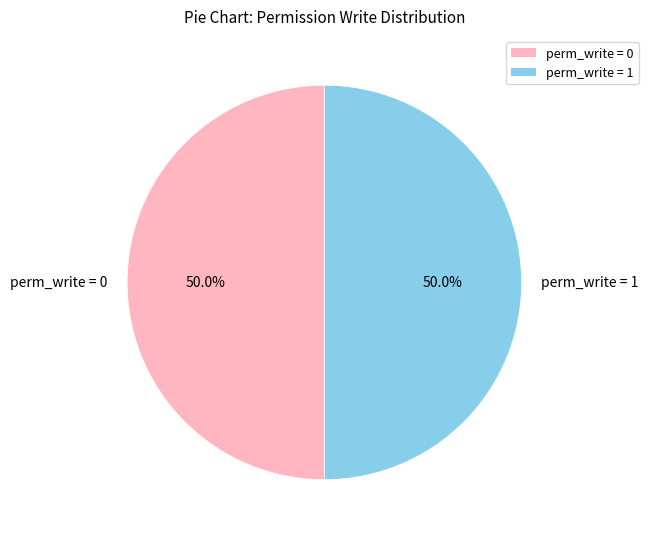

Is the sum of perm_write = 1 and perm_write = 0 greater than half?

Yes